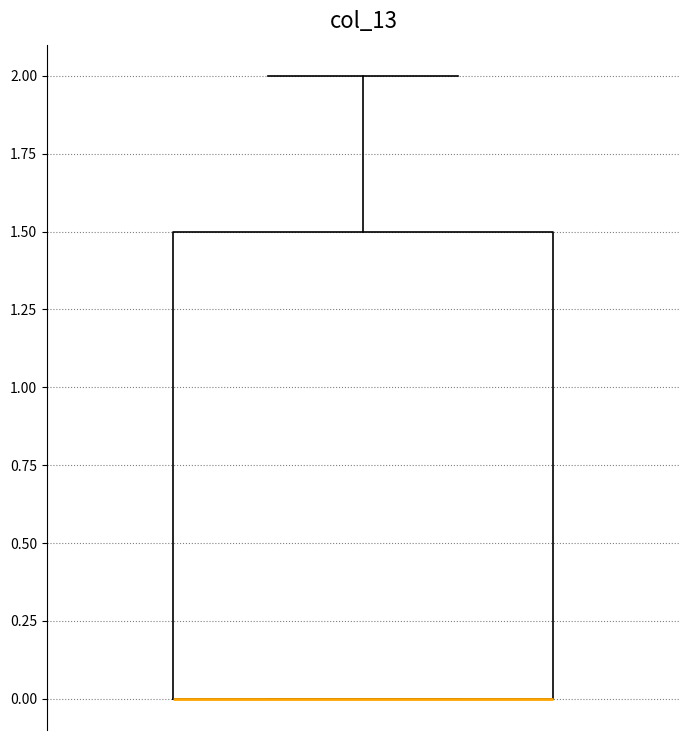

Transcribe this box plot: give where the median line is, the range the box spans, and where the two whiskers end, as read against the y-axis. The values are not printed on the chart, so give them approximately, as read against the axis.

median 0.0 (drawn on the box's lower edge), box 0.0 to 1.5, whiskers 0.0 to 2.0